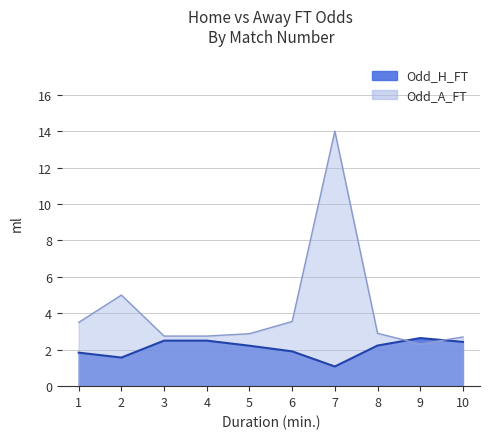

Where is Odd_A_FT nearest to the value 8?

2